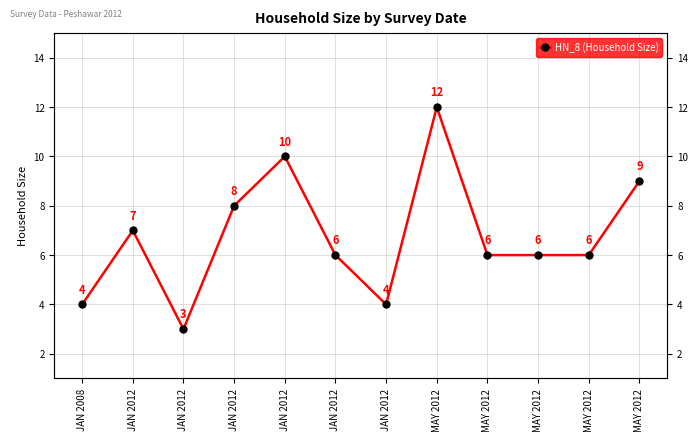

Approximately how many times larger is the value at MAY 2012 compared to JAN 2012?

4.0